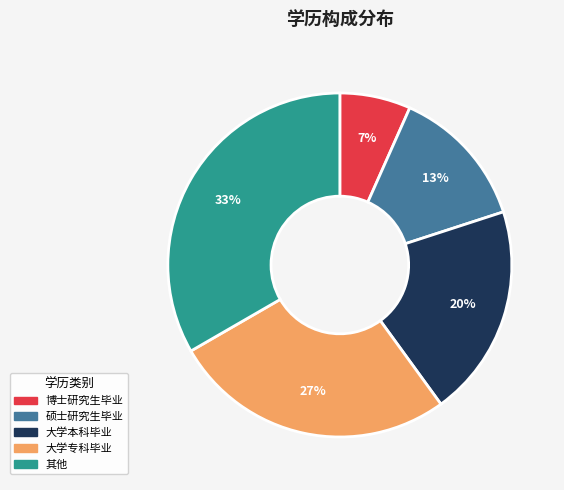

The 大学专科毕业 slice represents 32% of the pie. True or false?

False